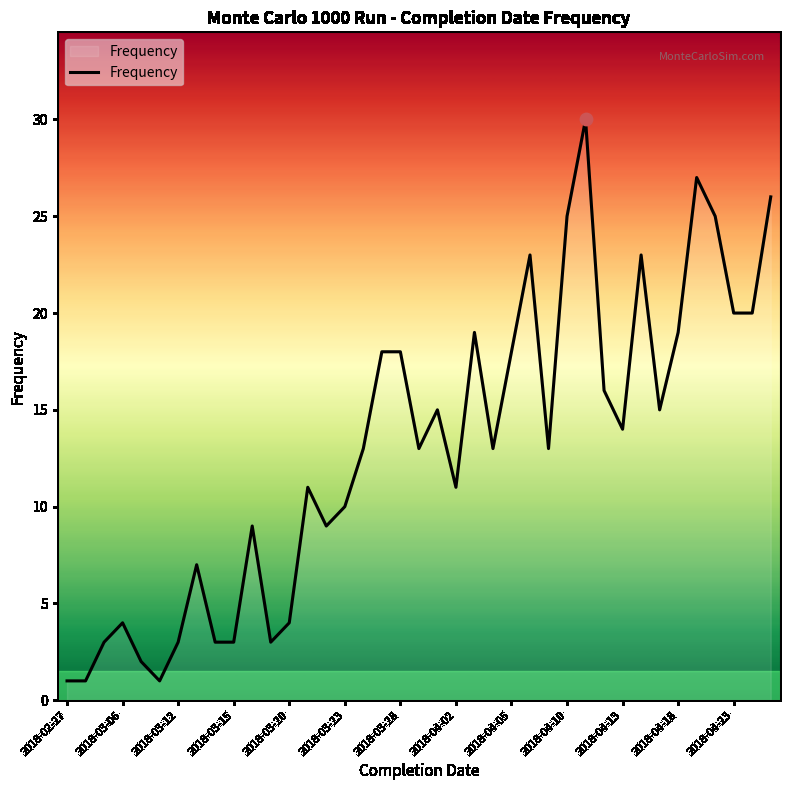

What is the maximum value shown in the chart?

30